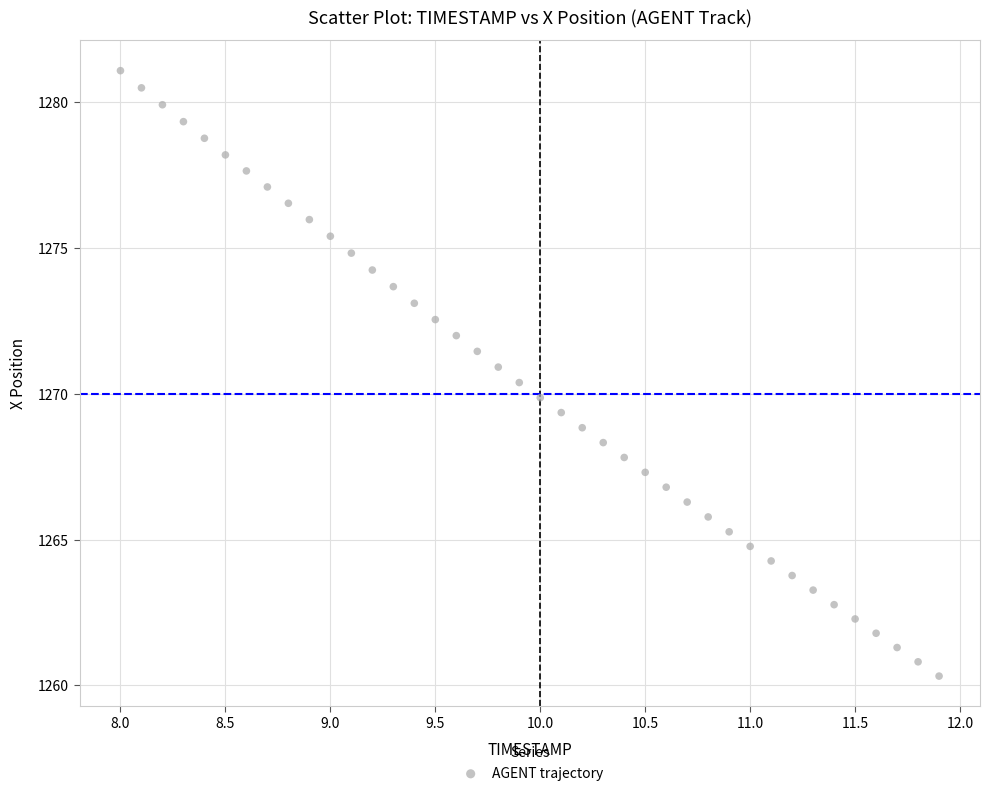

What is the range of Y values (max minus min)?

20.8